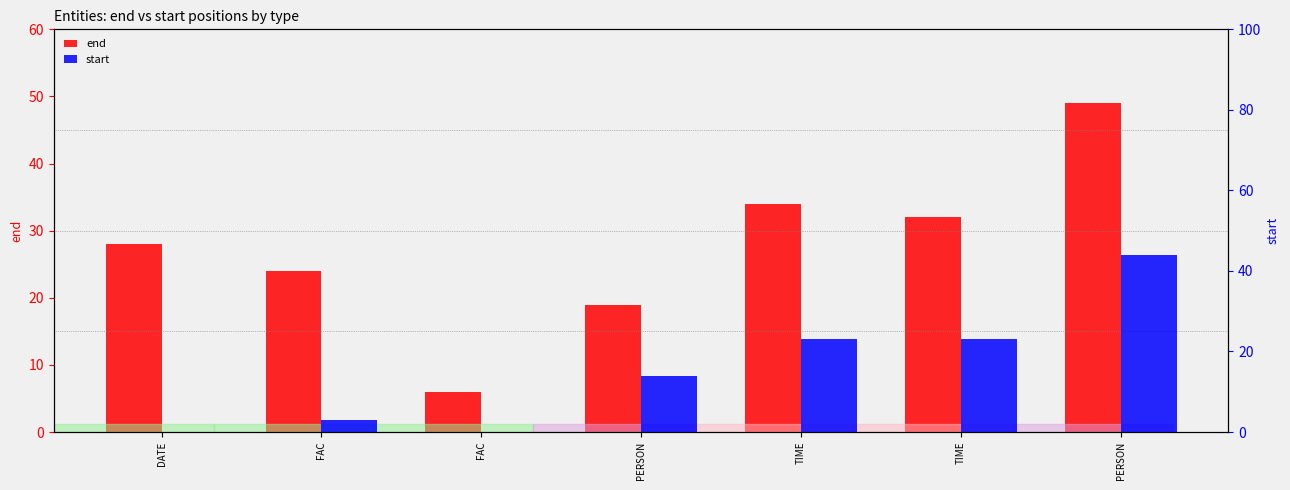

Count the number of data series in this chart.

2